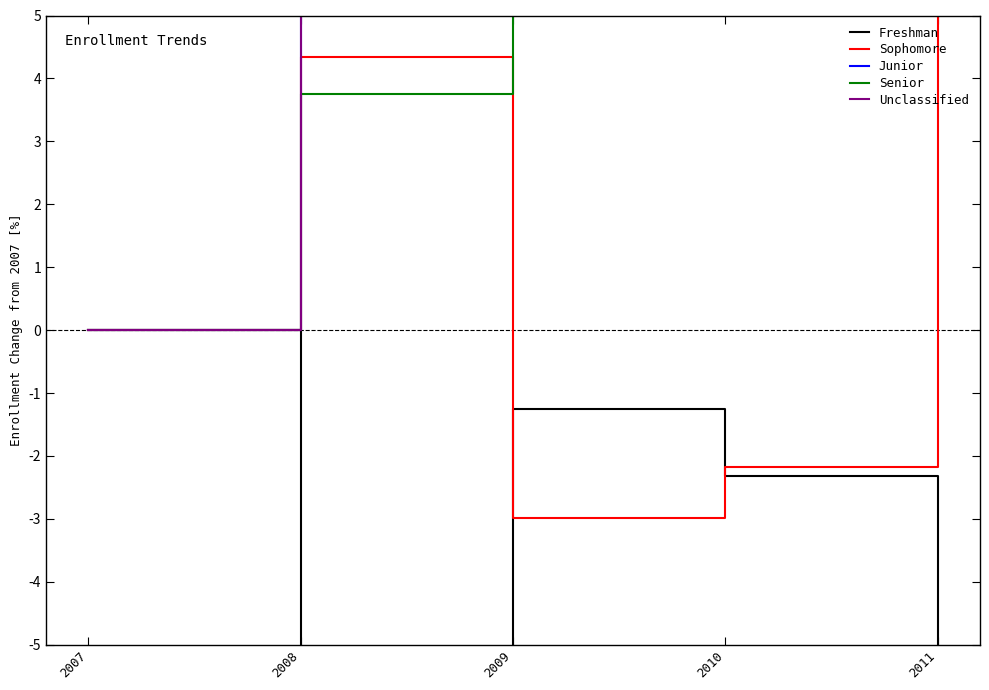

At which category does the chart reach its minimum across all series?

2008